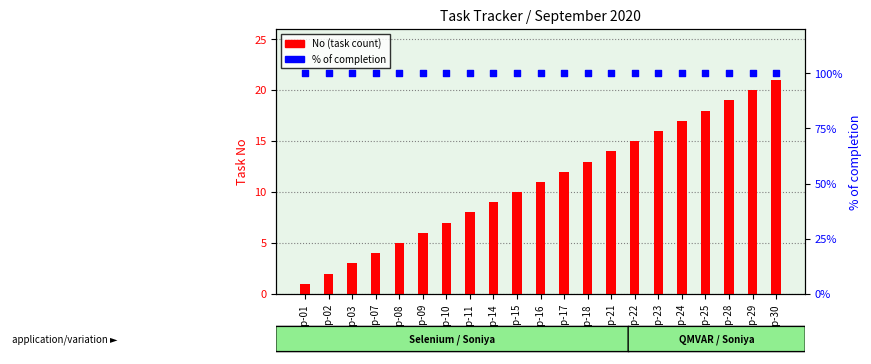

At which category is the sum across all series the highest?

Sep-30